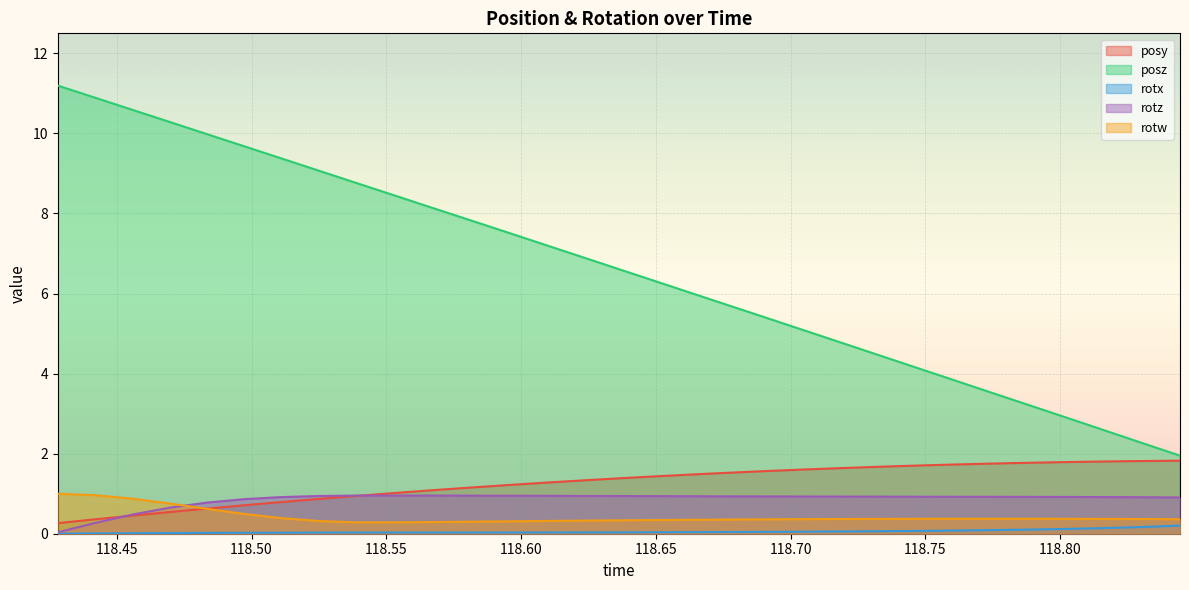

Which series has the largest total across all categories?

posz